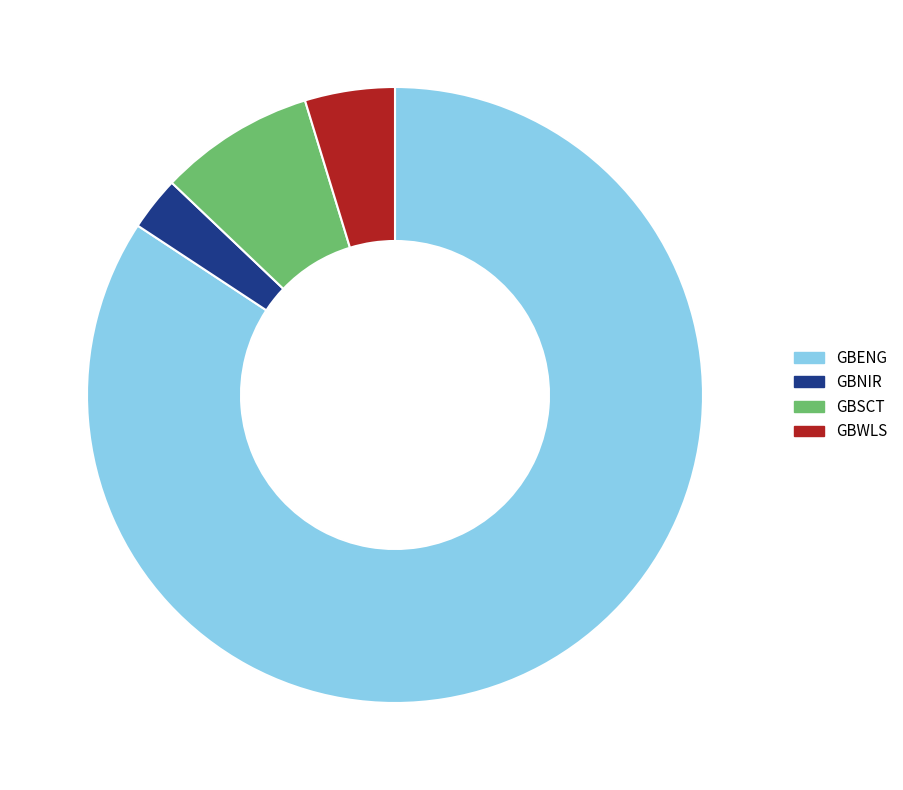

Which category has the smallest portion of the pie?

GBNIR